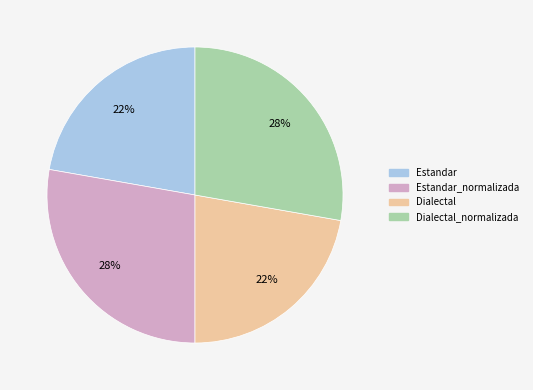

To the nearest percent, what is the difference between the largest and smallest slice percentages?

6%